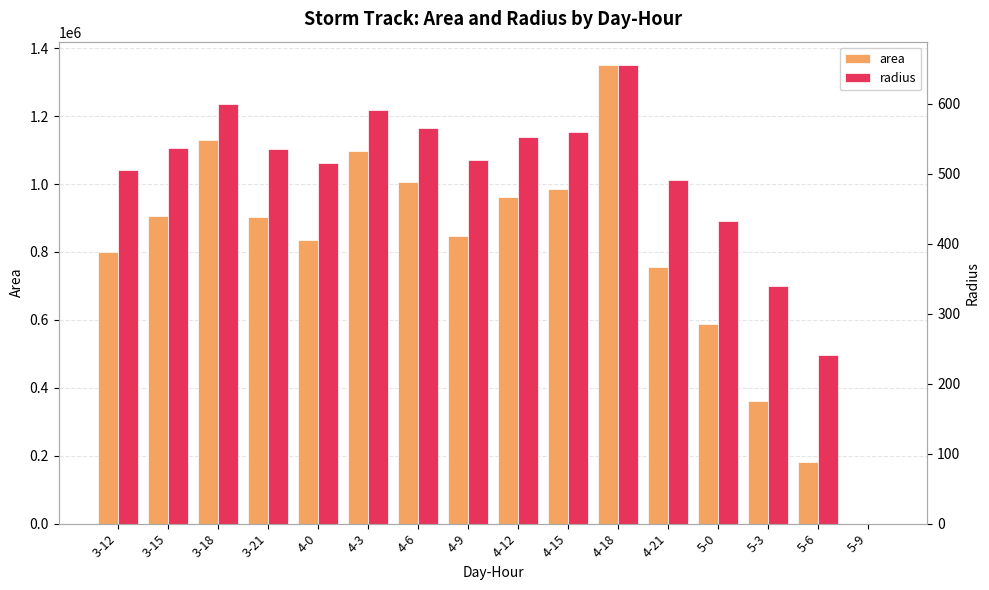

True or false: area has a value of 588125.0 at 5-0.

True